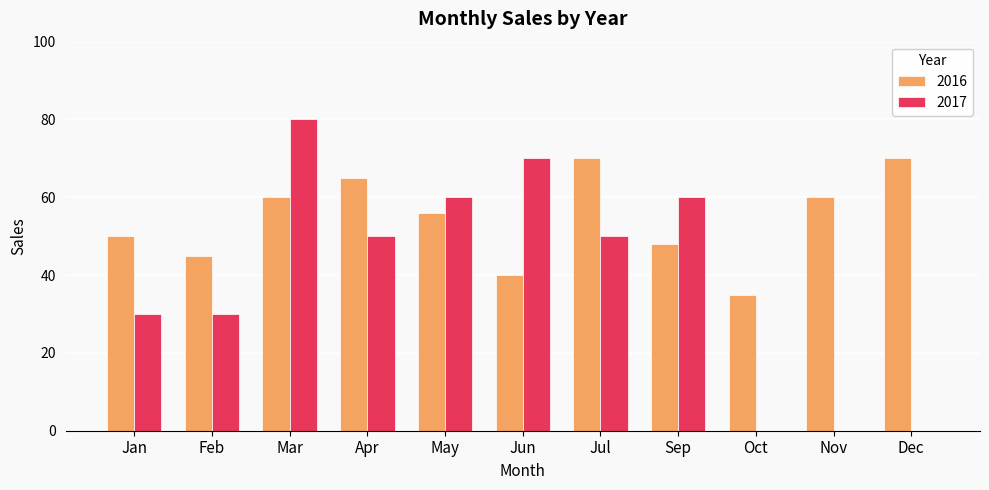

Which series changed the most between May and Dec?

2017